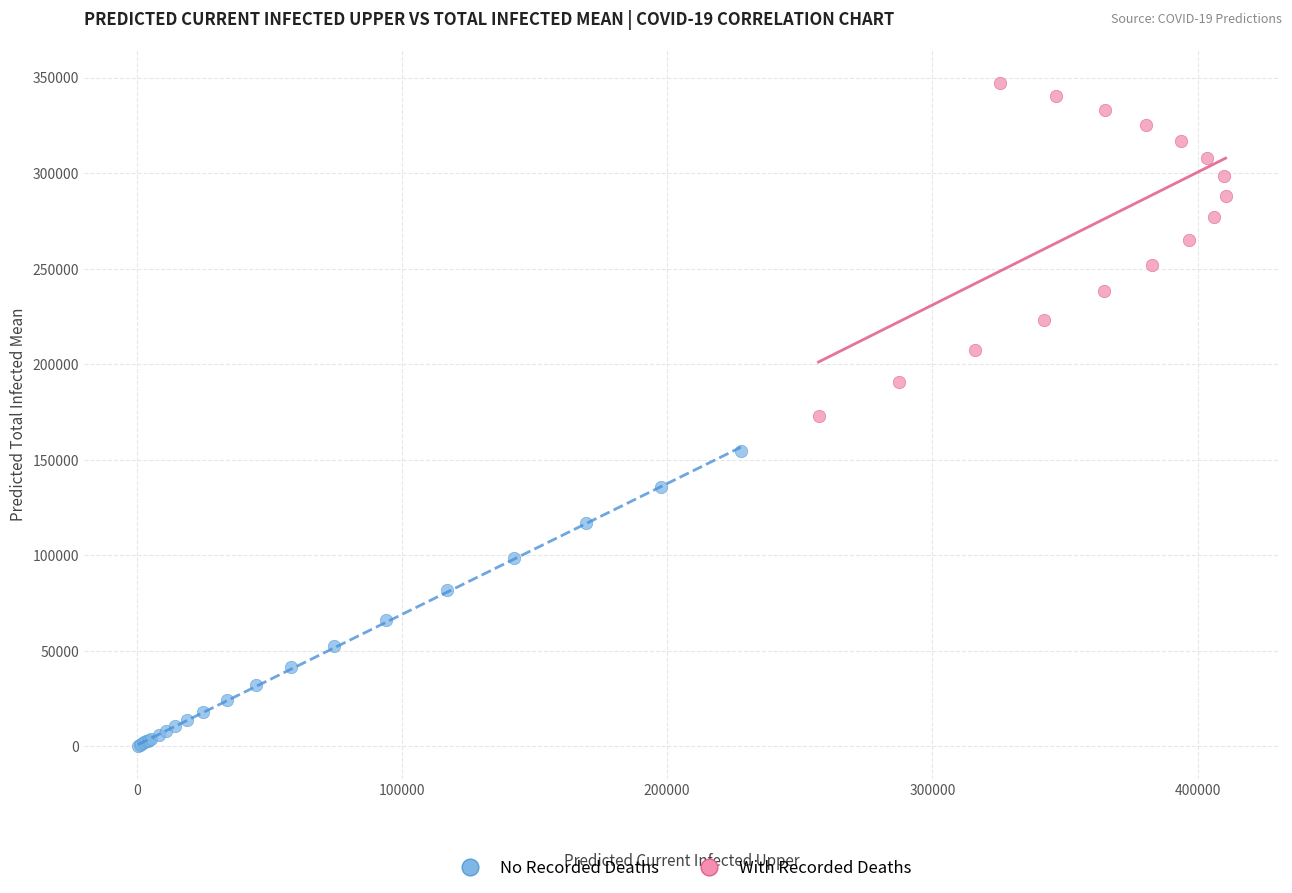

Which series has the largest Y range (max minus min)?

With Recorded Deaths